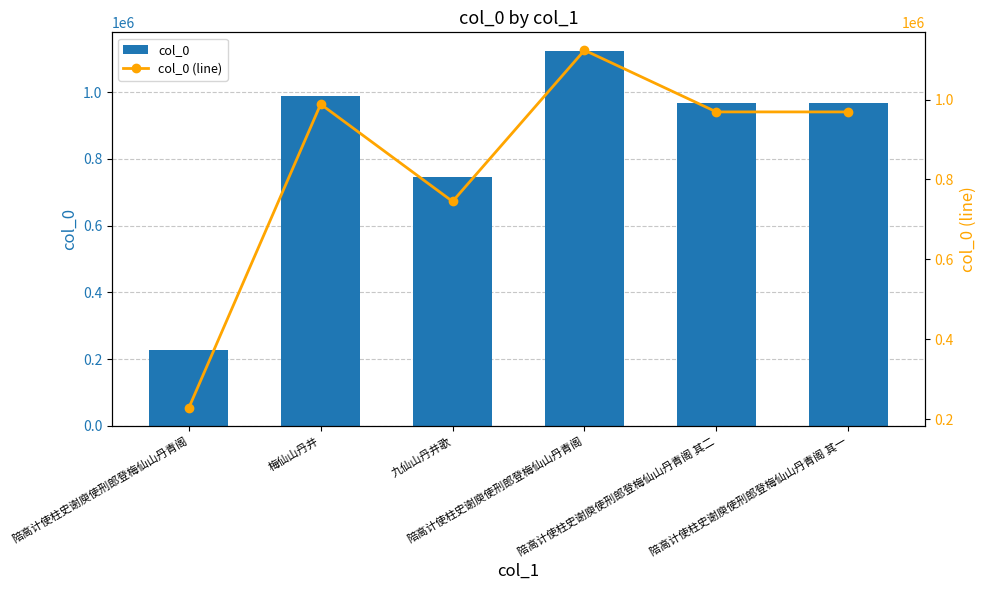

List the labels in order of col_0 value, largest first.

陪高计使柱史谢庾使刑郎登梅仙山丹青阁, 梅仙山丹井, 陪高计使柱史谢庾使刑郎登梅仙山丹青阁 其二, 陪高计使柱史谢庾使刑郎登梅仙山丹青阁 其一, 九仙山丹井歌, 陪高计使柱史谢庾使刑郎登梅仙山丹青阁